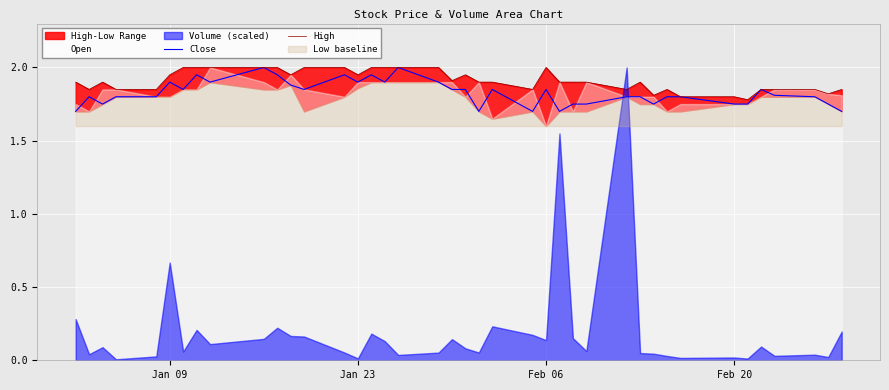

What is the maximum value for Close?

2.0